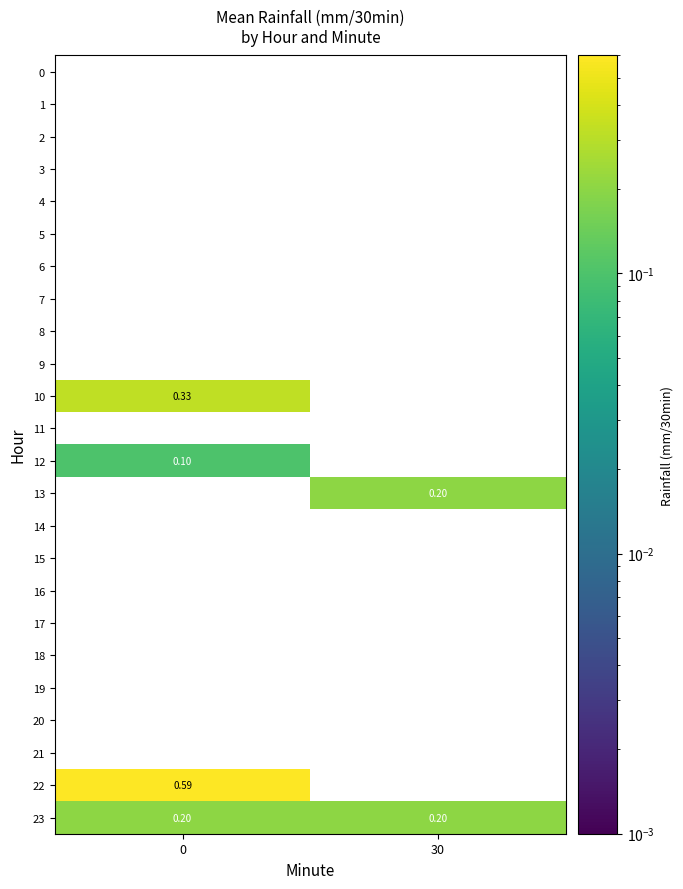

How many distinct data groups are displayed?

24